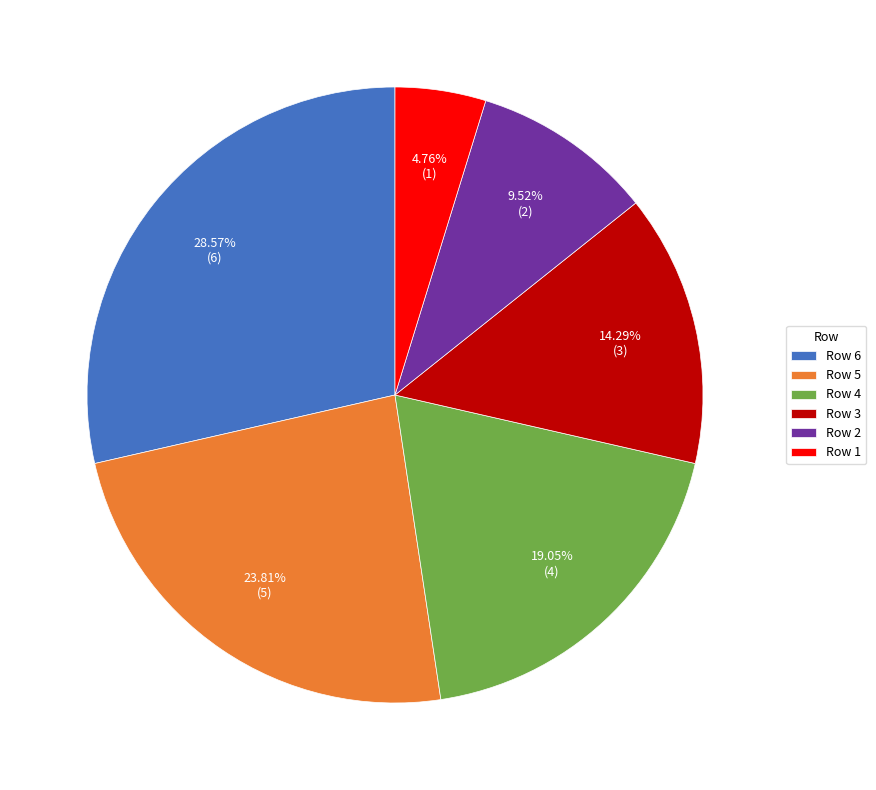

What is the largest slice in the pie chart?

Row 6